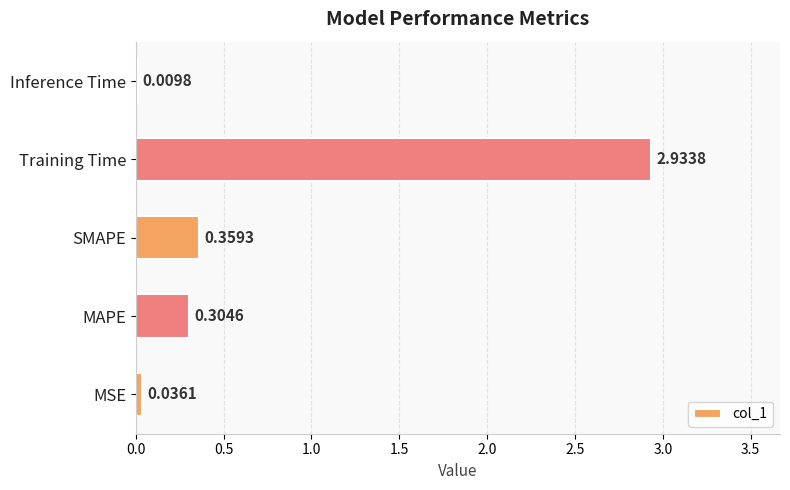

Which label corresponds to the largest value in the chart?

Training Time